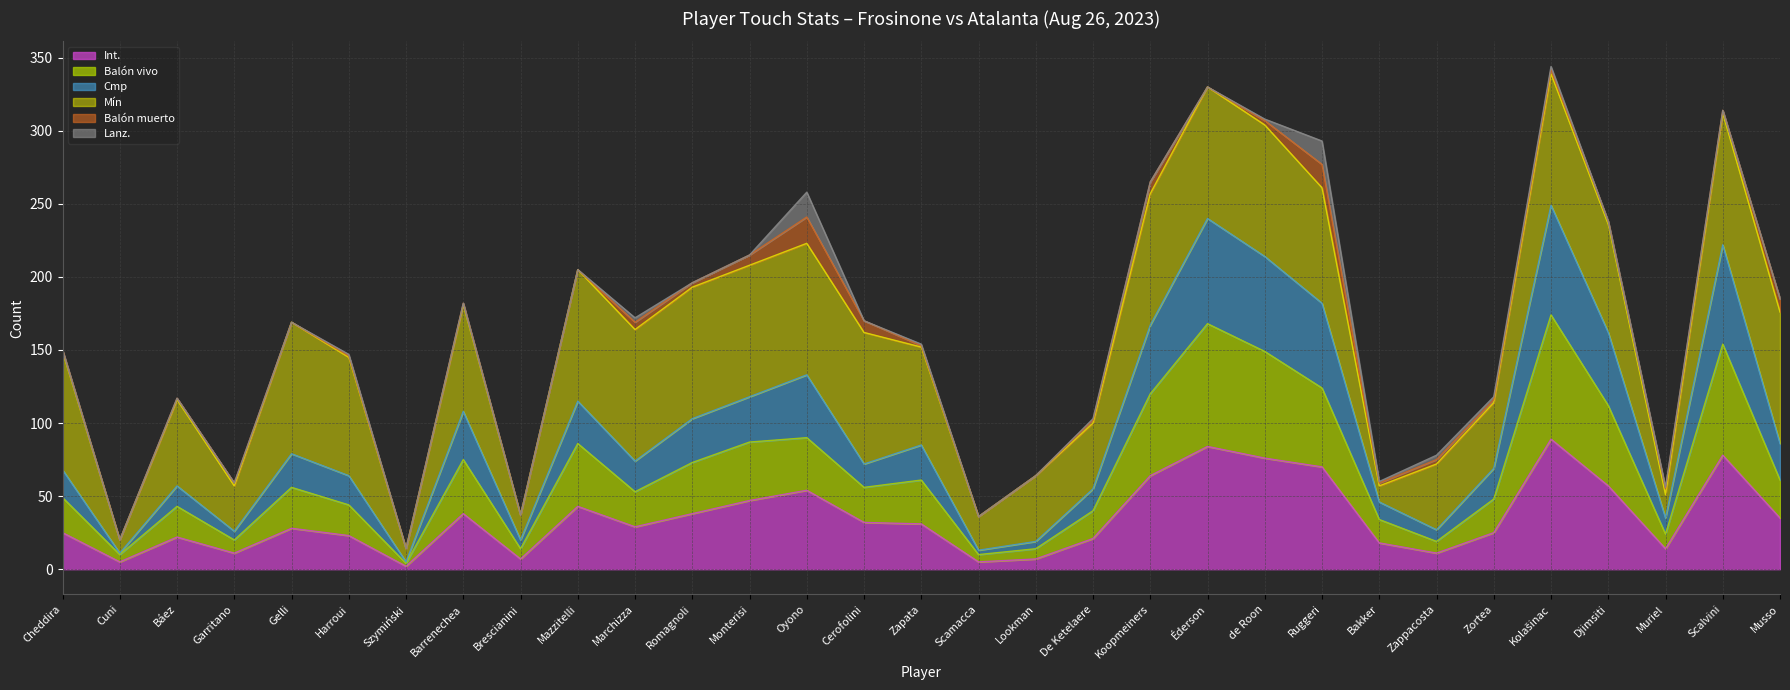

True or false: Int. has a value of 34 at De Ketelaere.

False